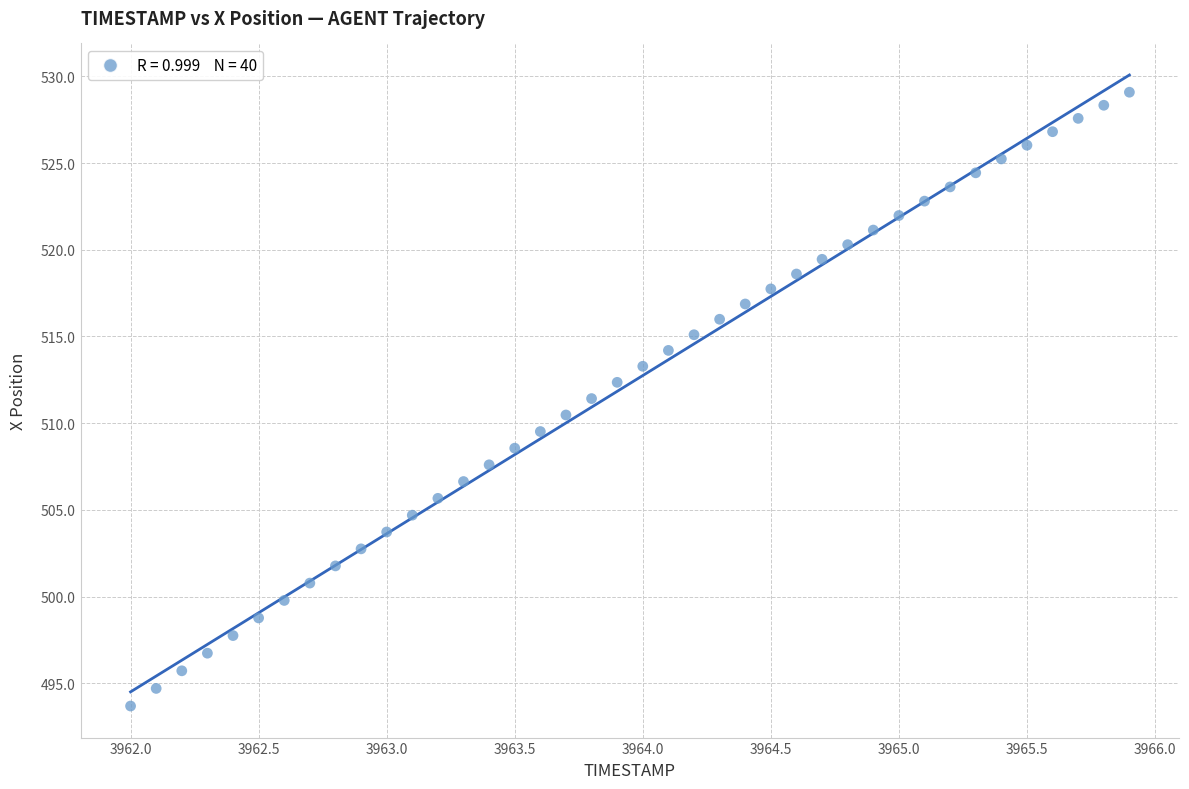

What is the range of Y values (max minus min)?

35.4